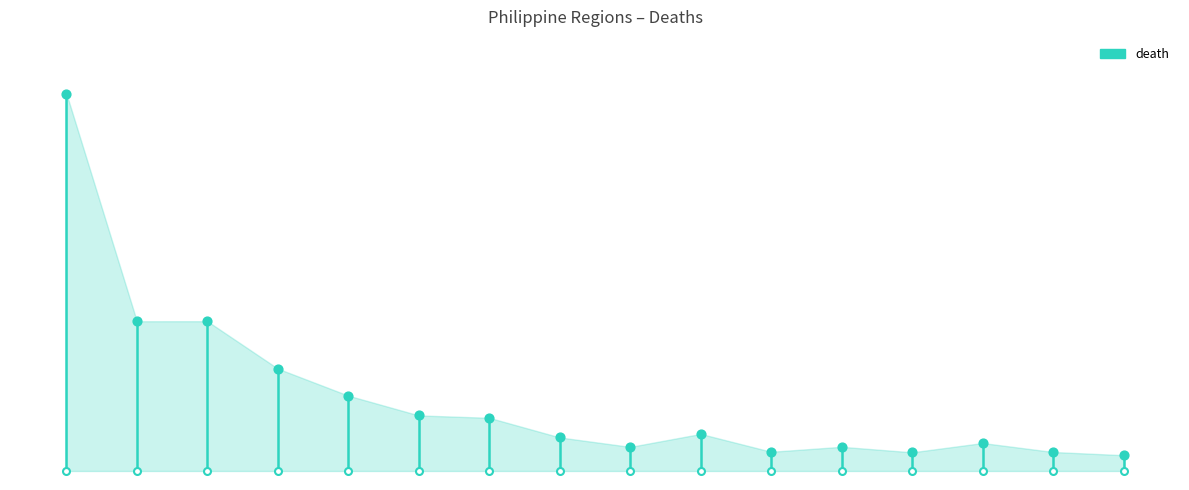

Approximately how many times larger is the value at SOCCSKSARGEN compared to 卡拉巴松?

0.1